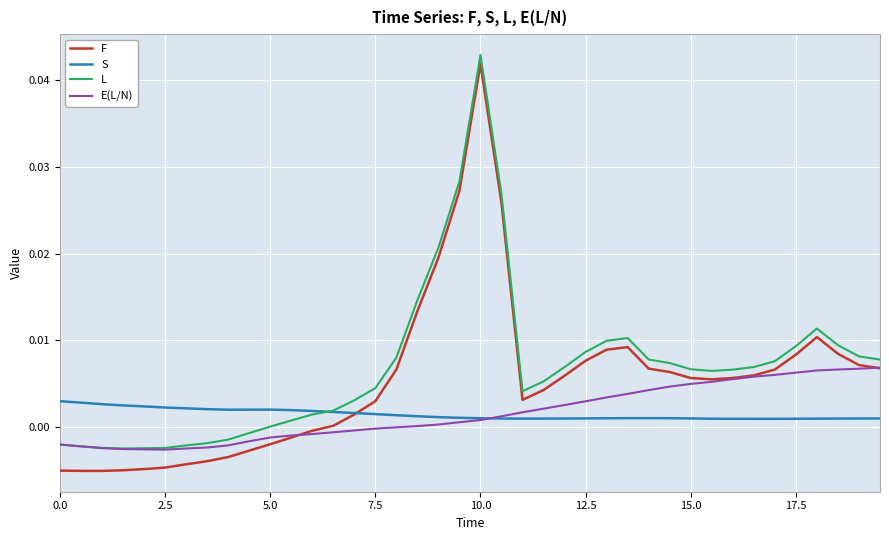

Which series has the widest spread of values?

F